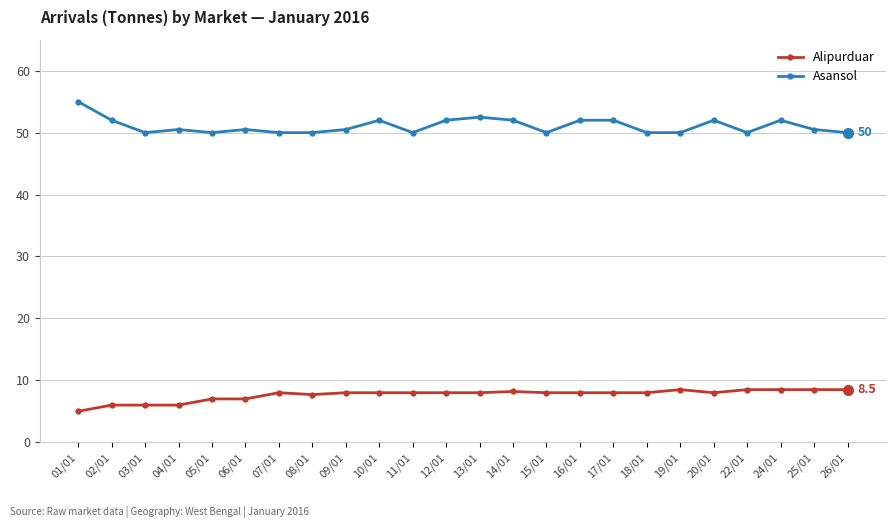

The value of Asansol at 03/01 is 69.7. True or false?

False